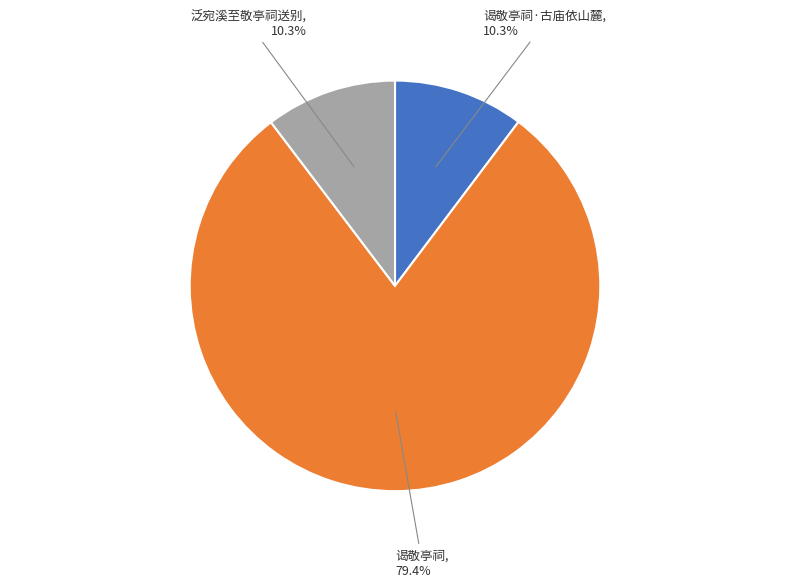

Is there any slice that represents more than half of the pie?

Yes